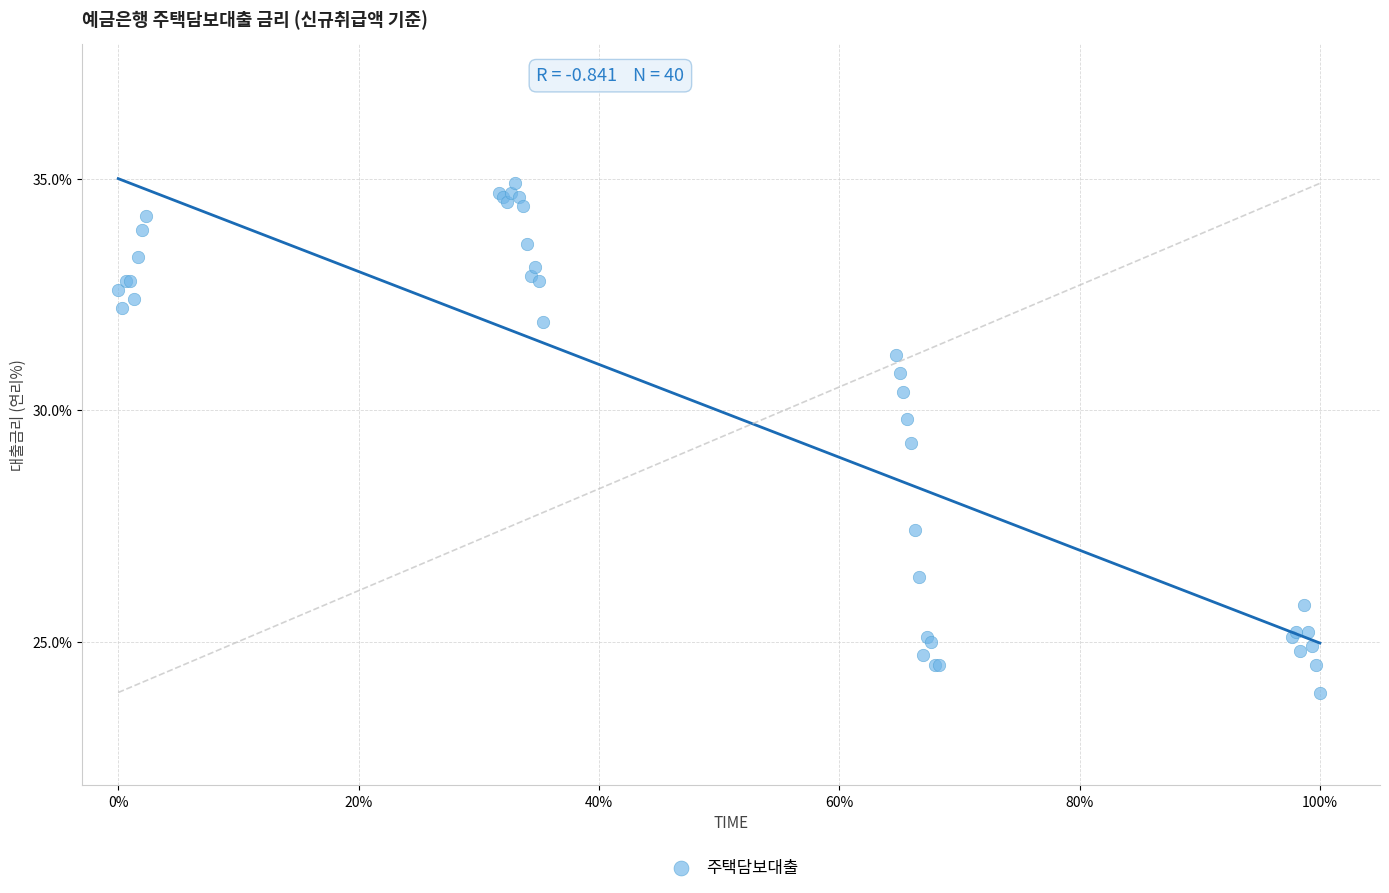

What Y value in the scatter plot is closest to 29?

29.3